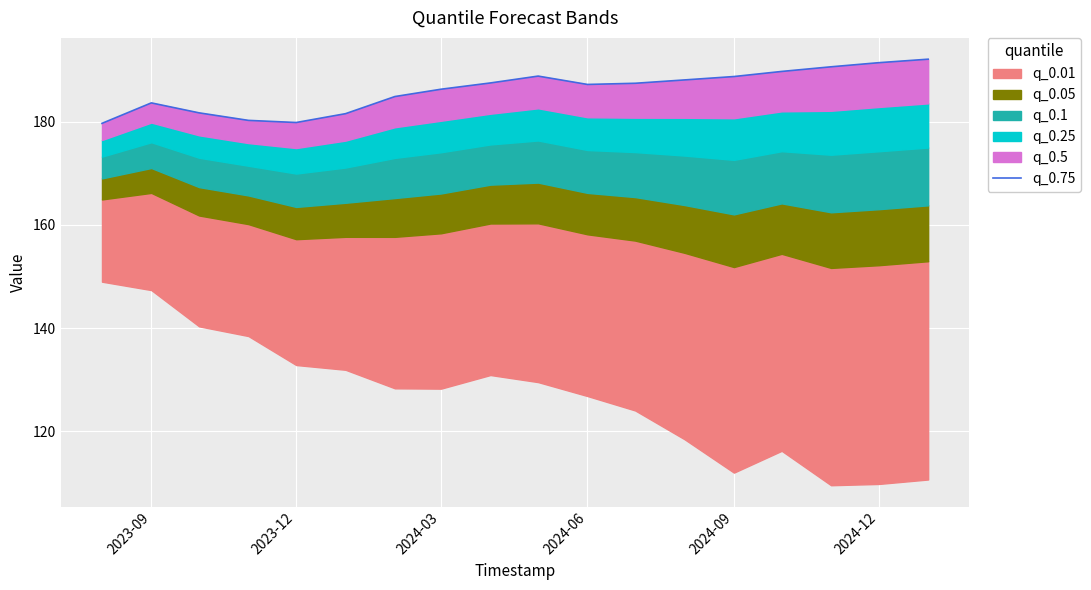

True or false: the data has more than 1 interior local peaks.

True